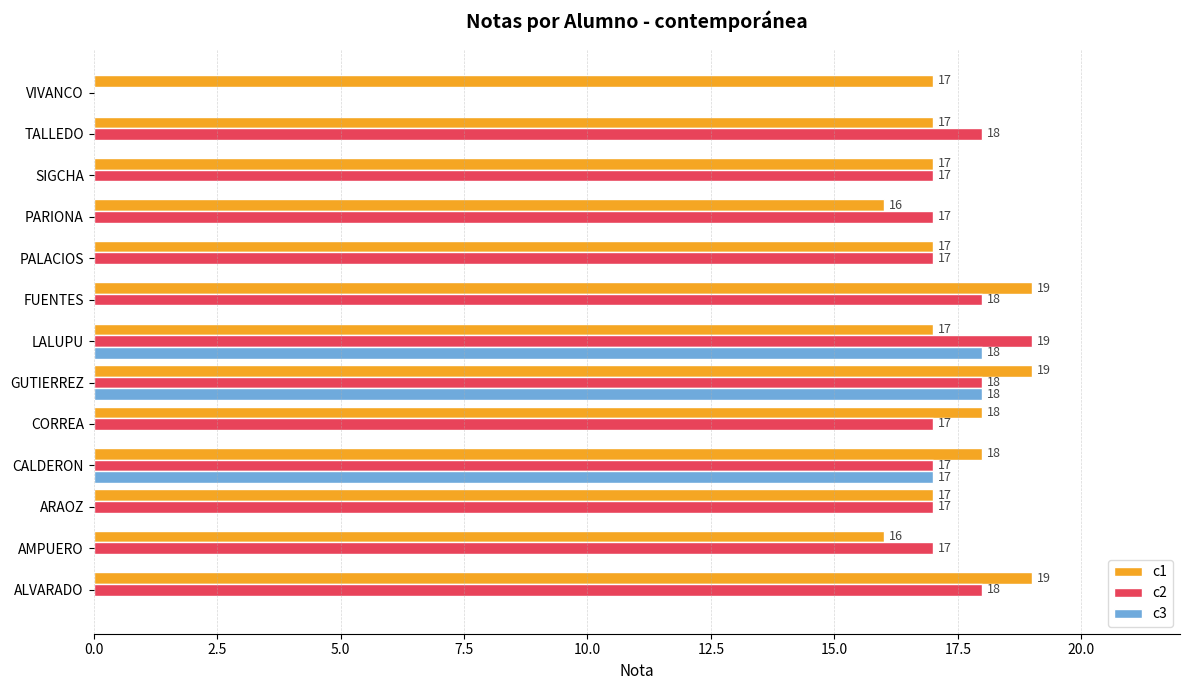

The value of c2 at LALUPU is 19. True or false?

True